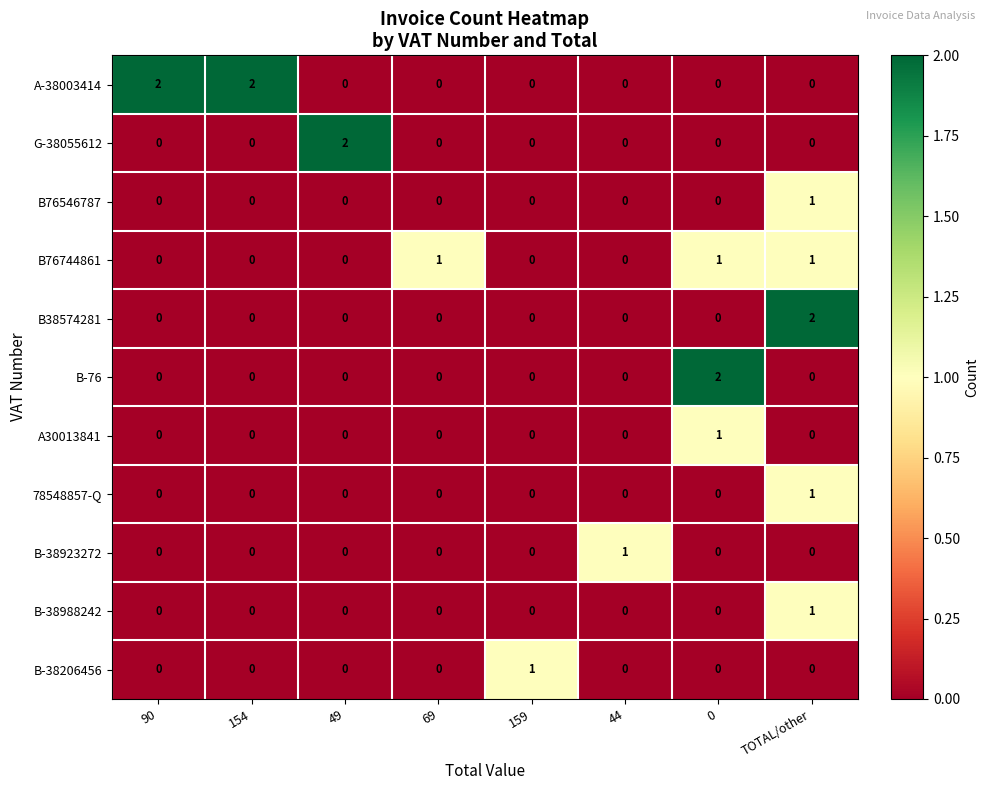

Count the number of categories in the chart.

8